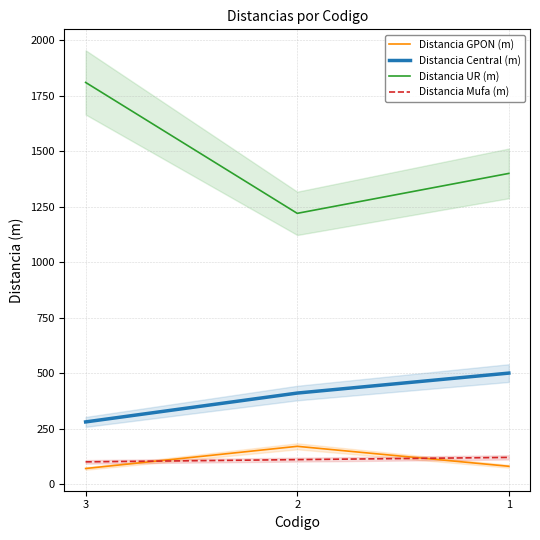

Rank the series at 3 from lowest to highest value.

Distancia GPON (m), Distancia Mufa (m), Distancia Central (m), Distancia UR (m)